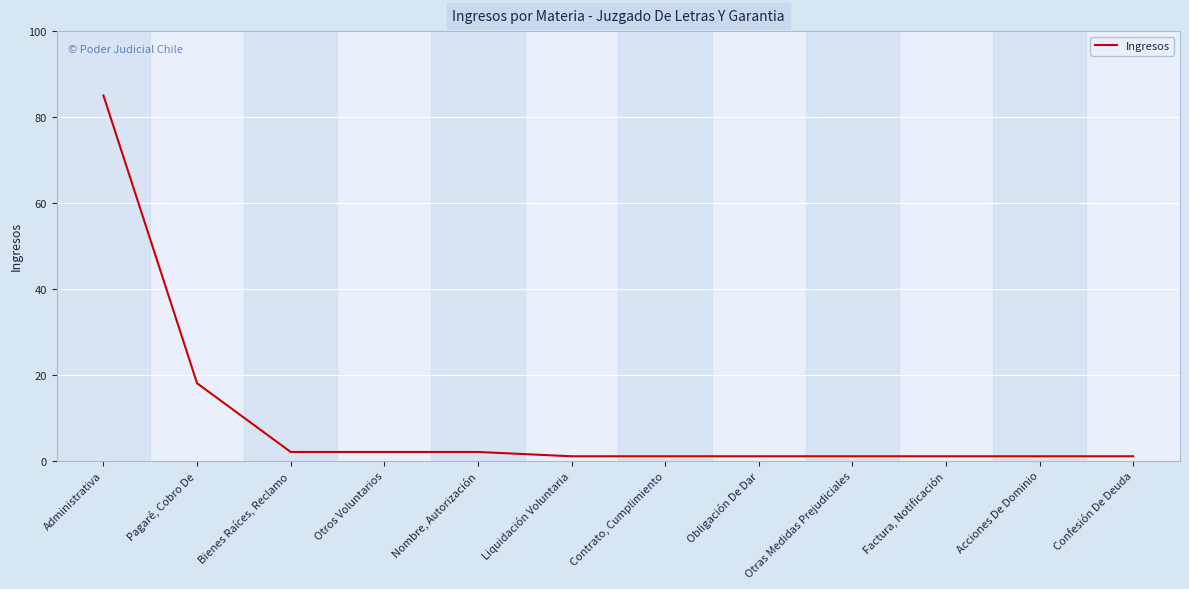

The chart shows a value of 8 at Pagaré, Cobro De. True or false?

False